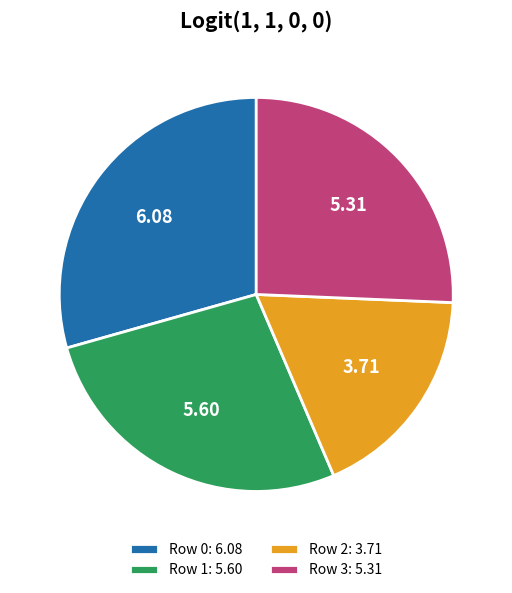

Is Row 3: 5.31 the majority of the pie?

No